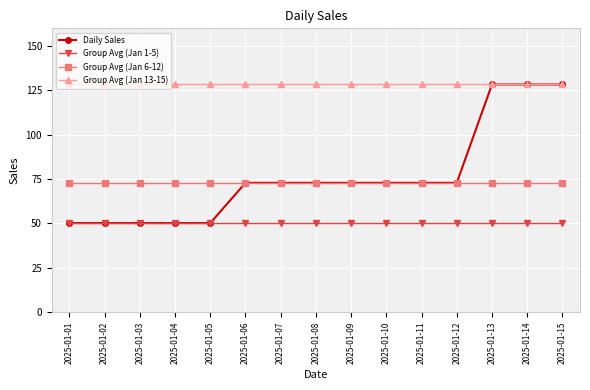

What are all the series names shown in the legend?

Daily Sales, Group Avg (Jan 1-5), Group Avg (Jan 6-12), Group Avg (Jan 13-15)